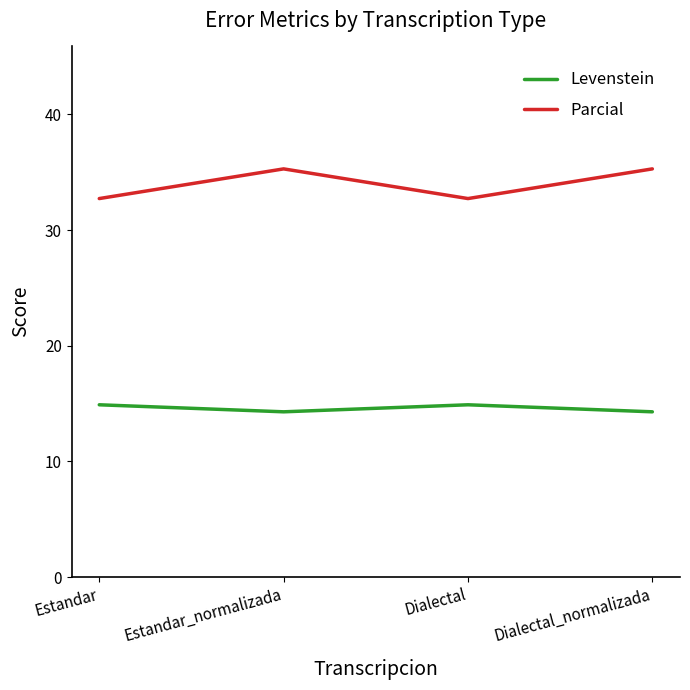

What position from the left is Estandar_normalizada?

2